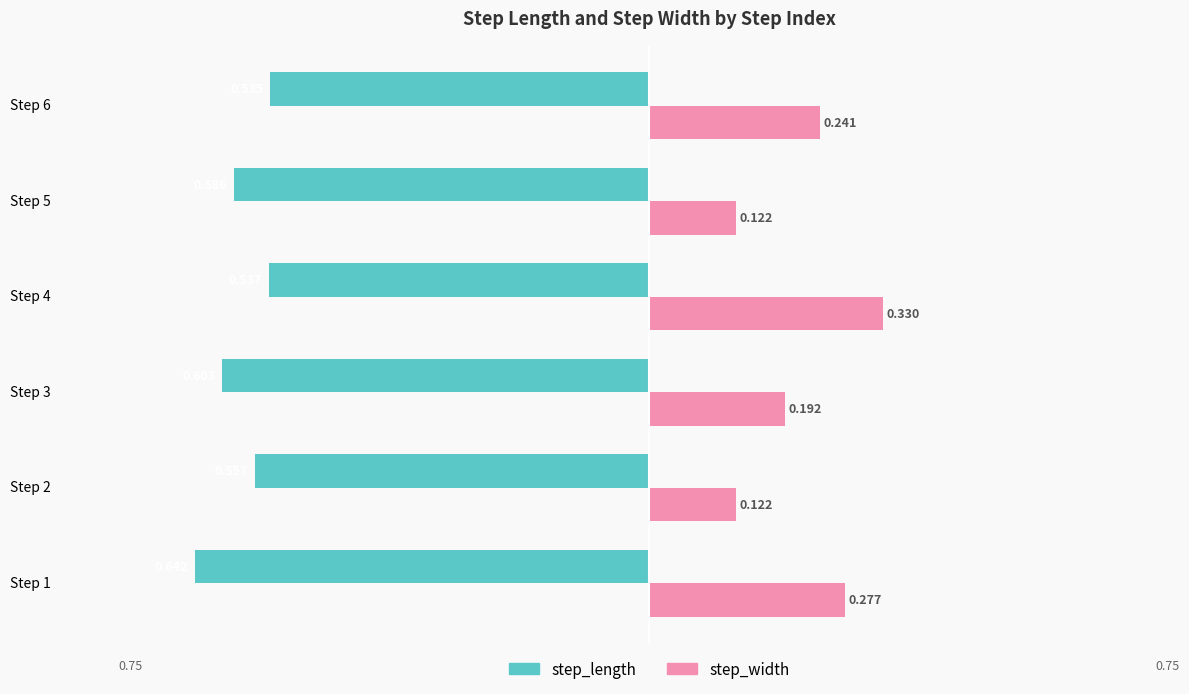

Reading right to left, transcribe all the data shown in this chart.

step_length: -0.5	-0.6	-0.5	-0.6	-0.6	-0.6
step_width: 0.2	0.1	0.3	0.2	0.1	0.3